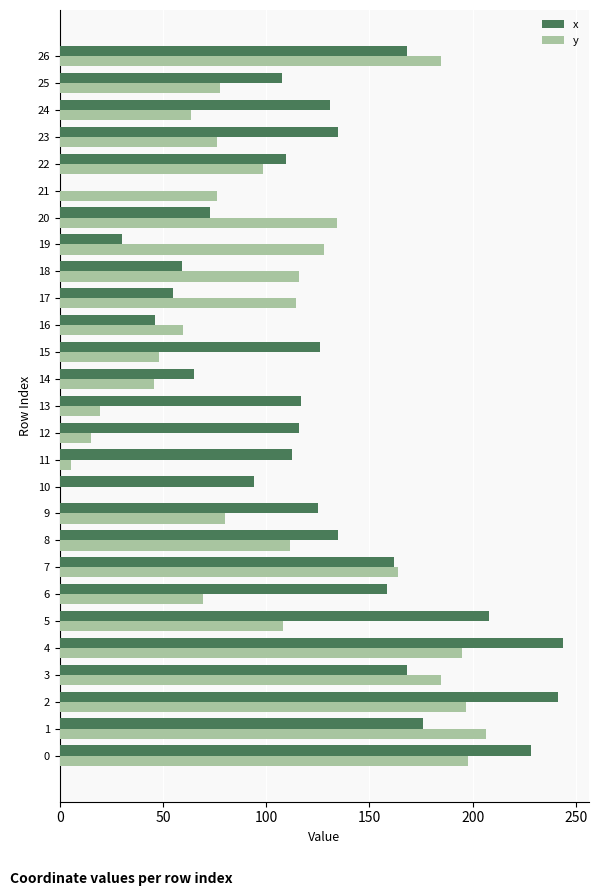

What is the greatest value displayed?

244.0